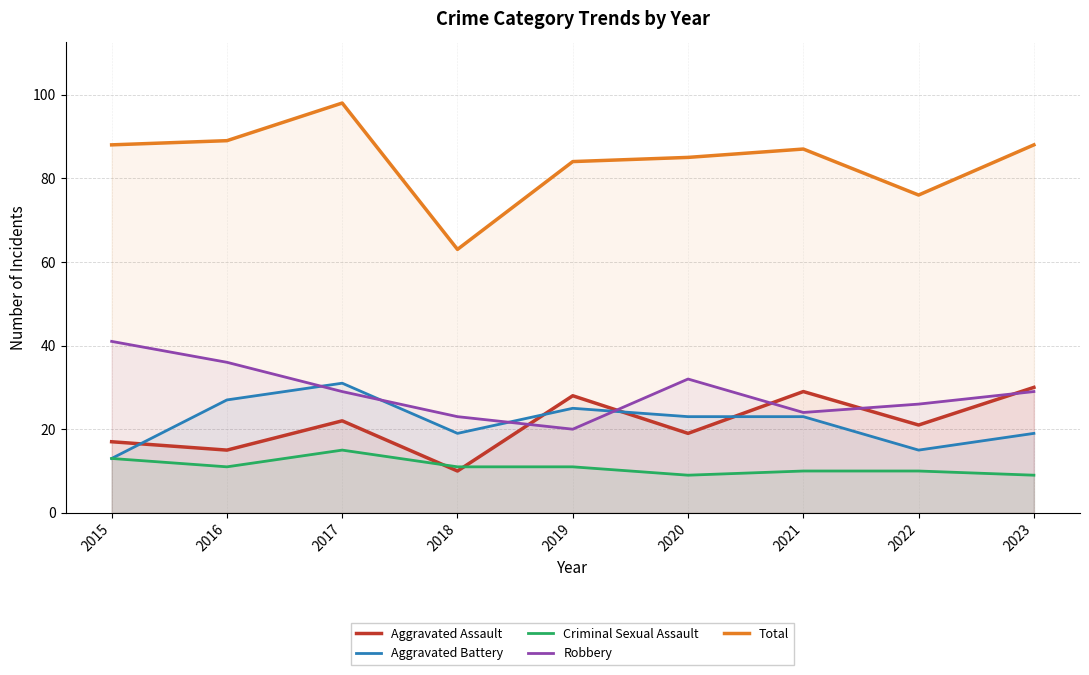

At which category does Criminal Sexual Assault reach its first local peak?

2017